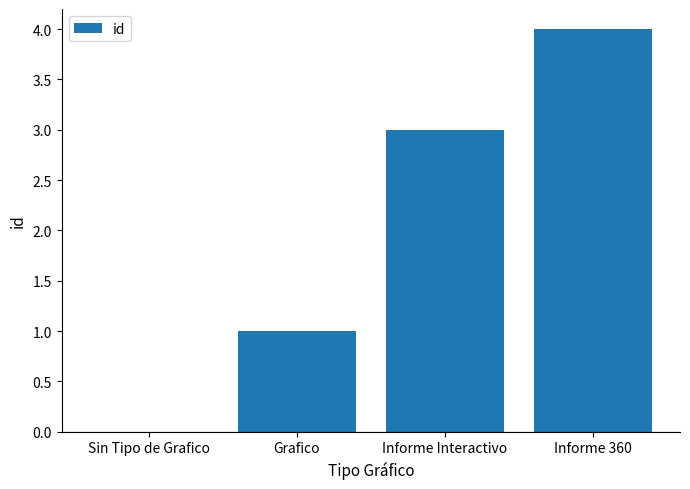

At which label is the value closest to 2?

Grafico